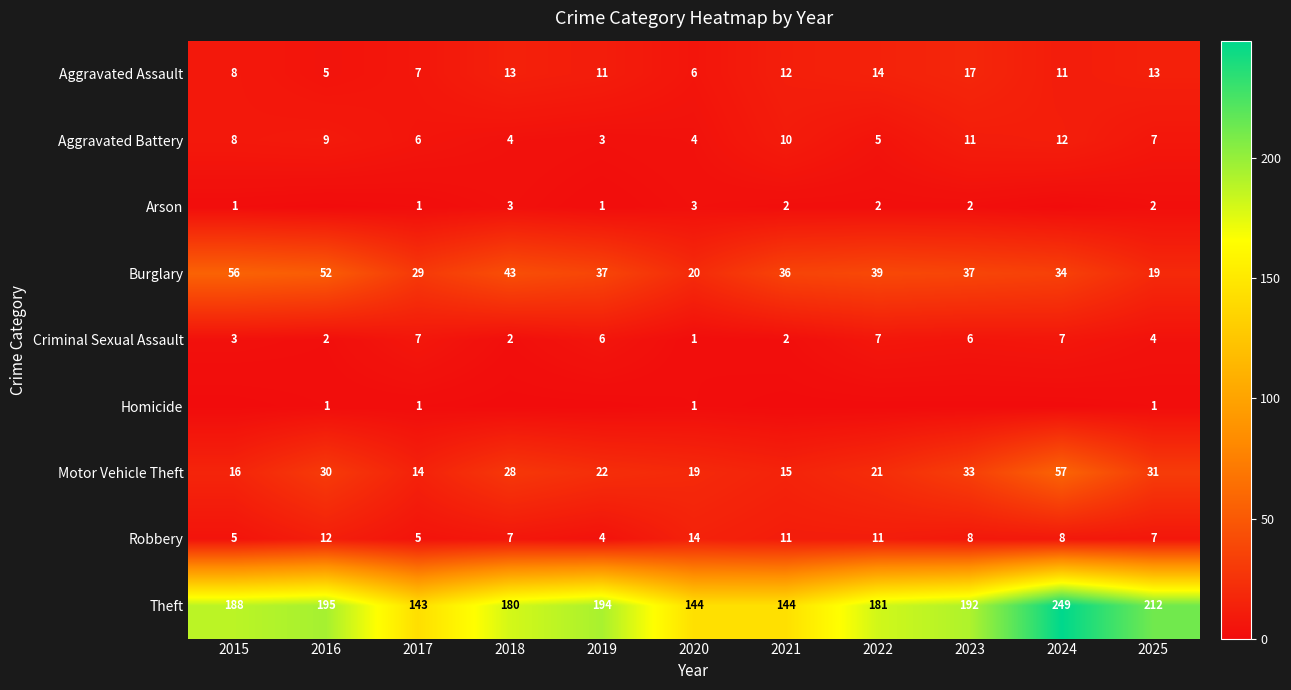

True or false: Burglary has a value of 9 at 2019.

False